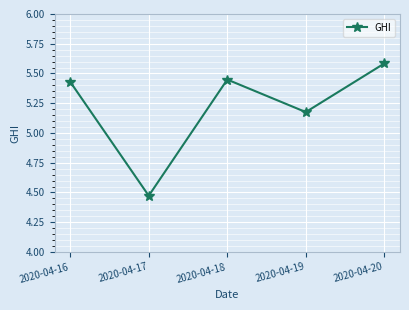

Rank the categories by value from highest to lowest.

2020-04-20, 2020-04-18, 2020-04-16, 2020-04-19, 2020-04-17